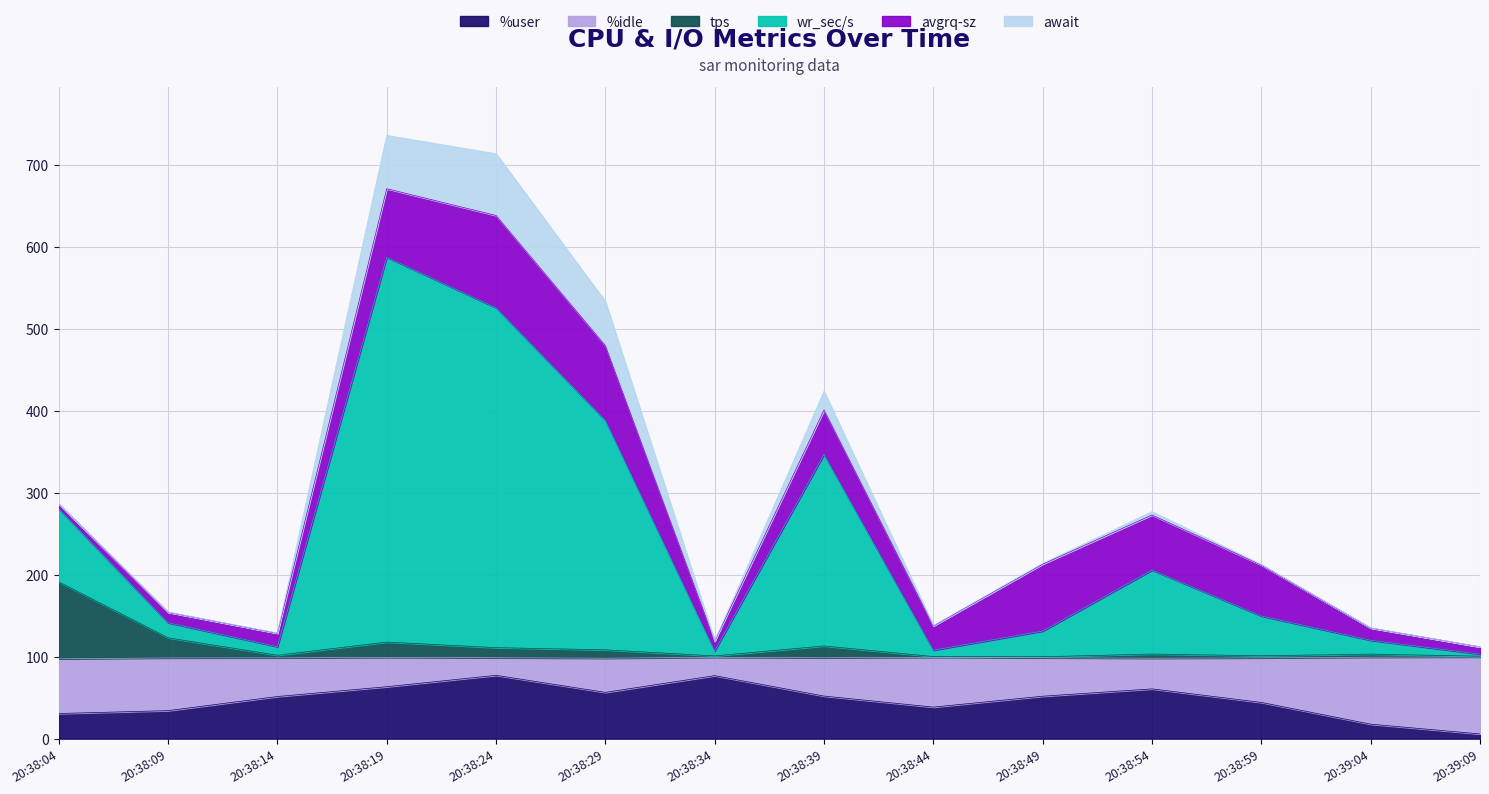

What is the highest value of the %user series?

77.2